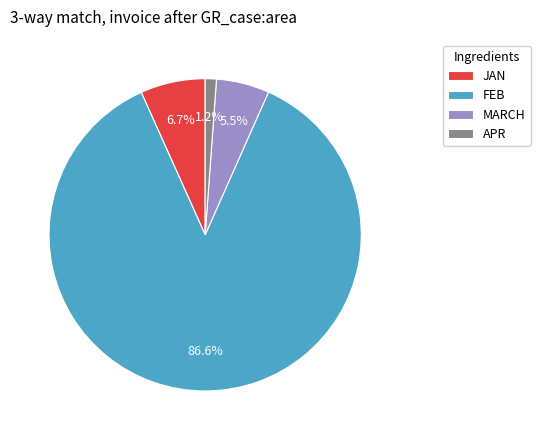

Rank the categories by value from lowest to highest.

APR, MARCH, JAN, FEB